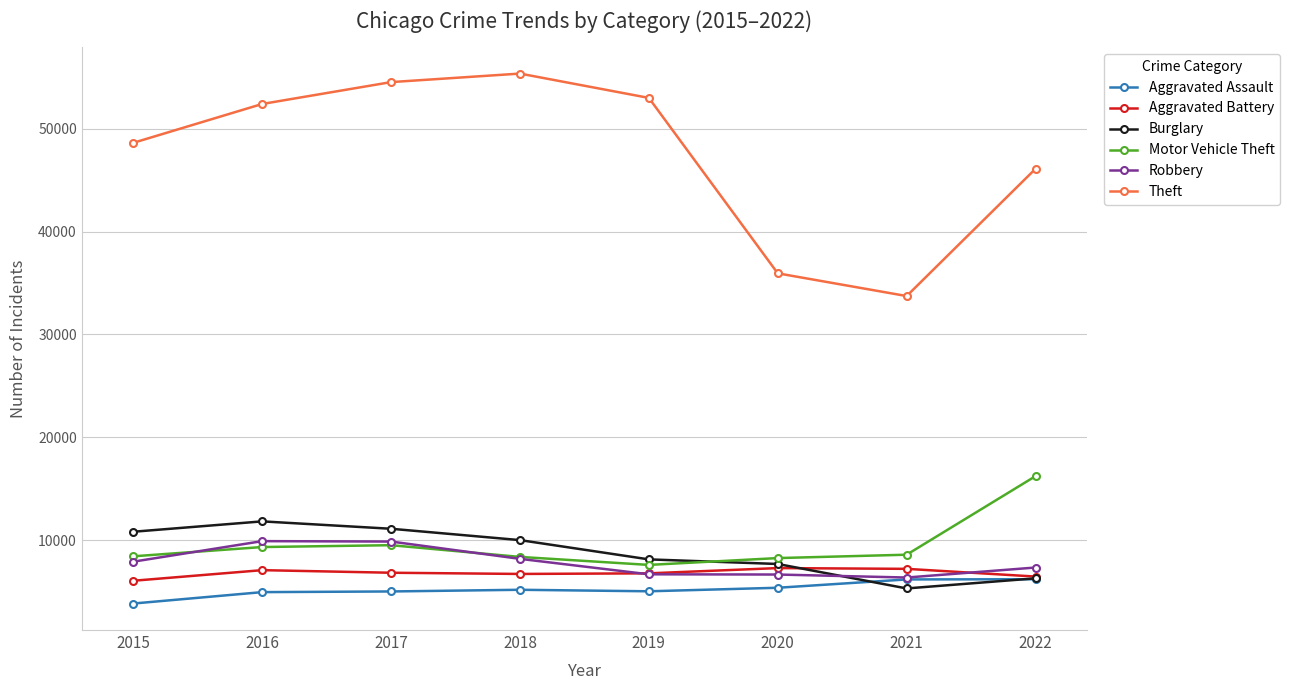

The value of Burglary at 2019 is 8150. True or false?

True